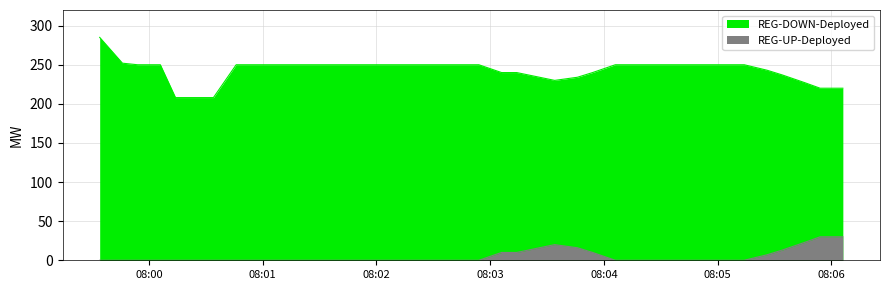

What position from the right is 2025-07-01 08:03:14?

18